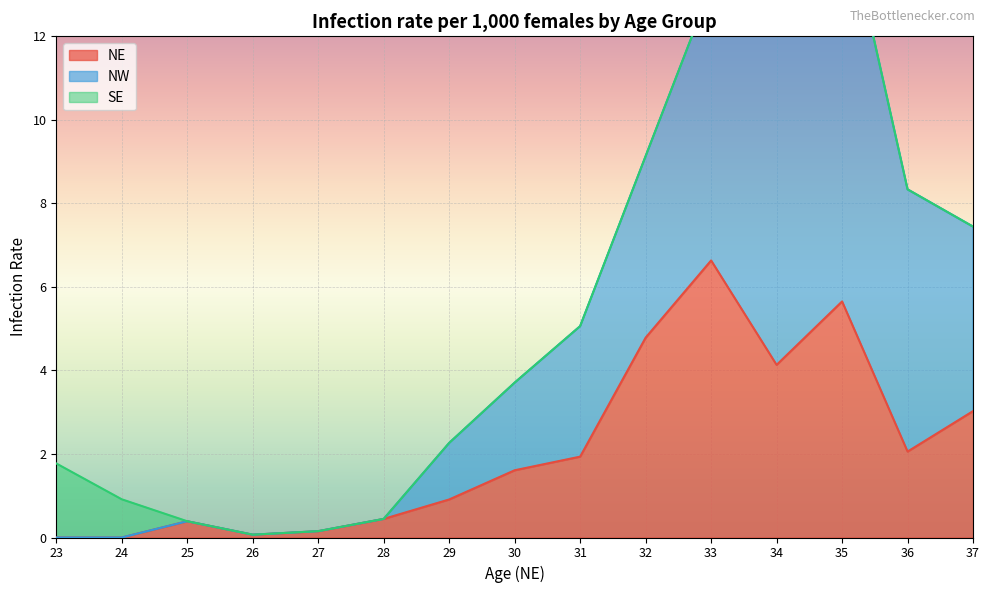

What is the maximum value shown in the chart?

15.3